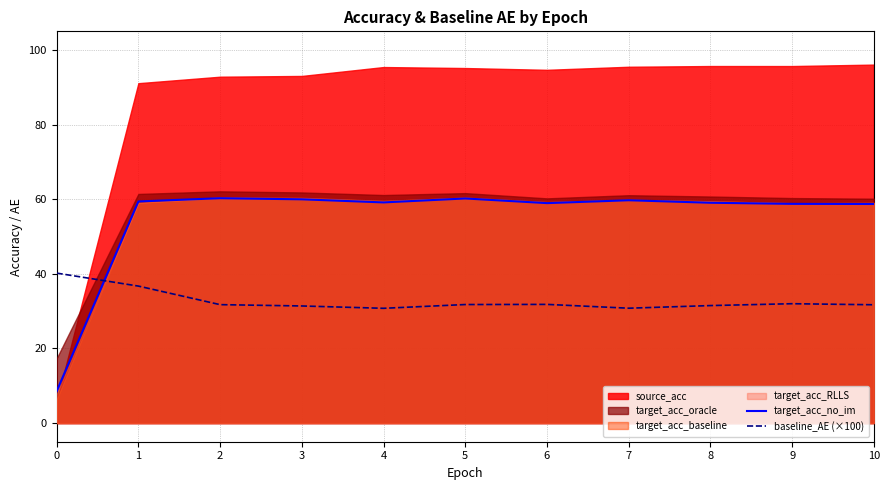

Between 0 and 5, which is larger?

5